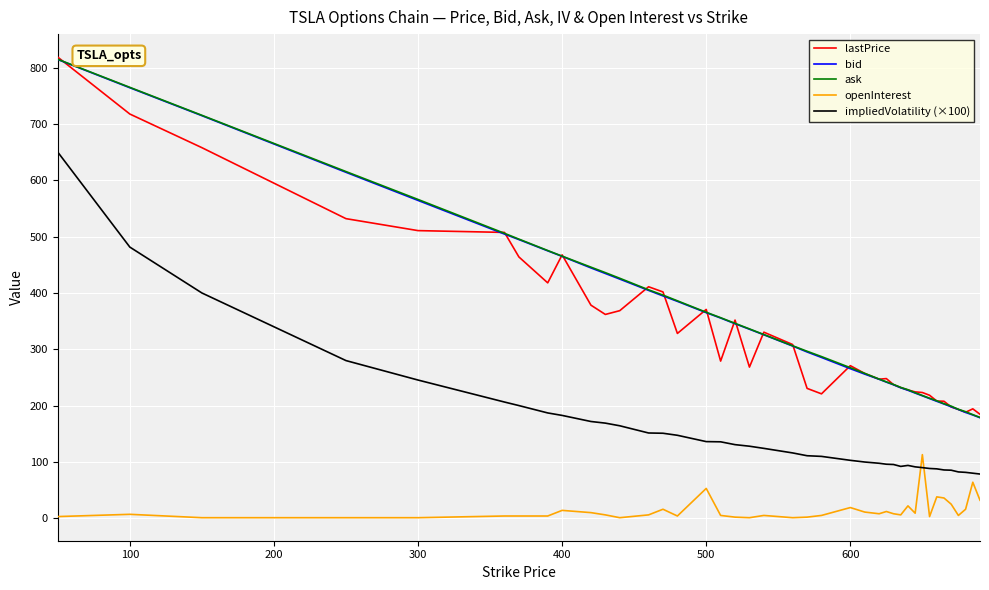

True or false: openInterest and bid intersect in this chart.

False